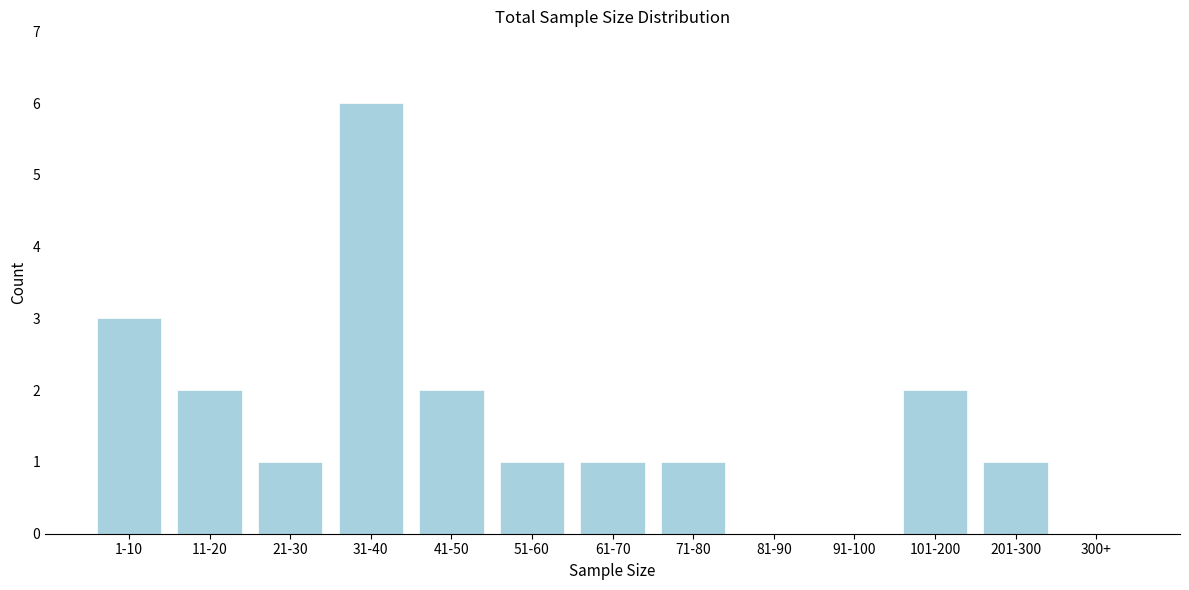

Reading left to right, extract all data points from this chart.

1-10=3	11-20=2	21-30=1	31-40=6	41-50=2	51-60=1	61-70=1	71-80=1	81-90=0	91-100=0	101-200=2	201-300=1	300+=0